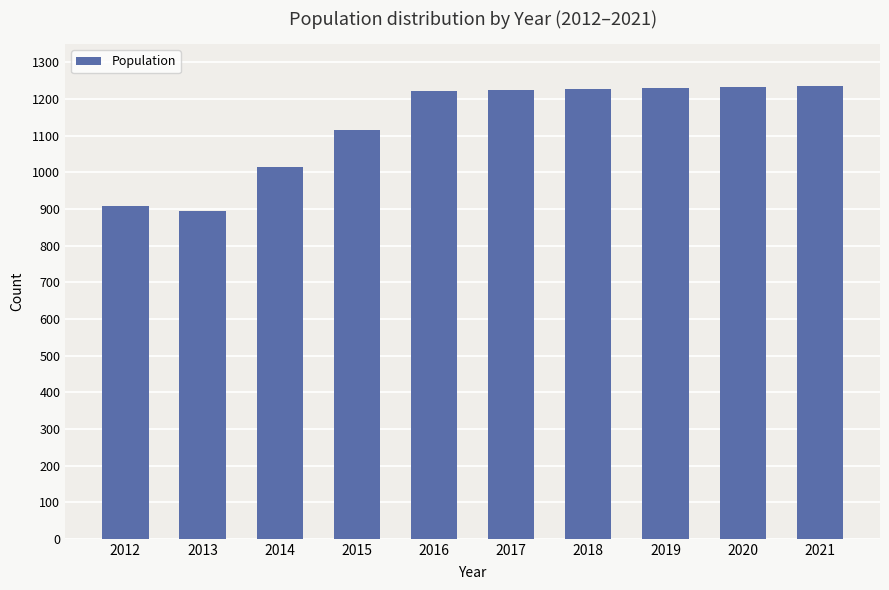

How many distinct data groups are displayed?

1